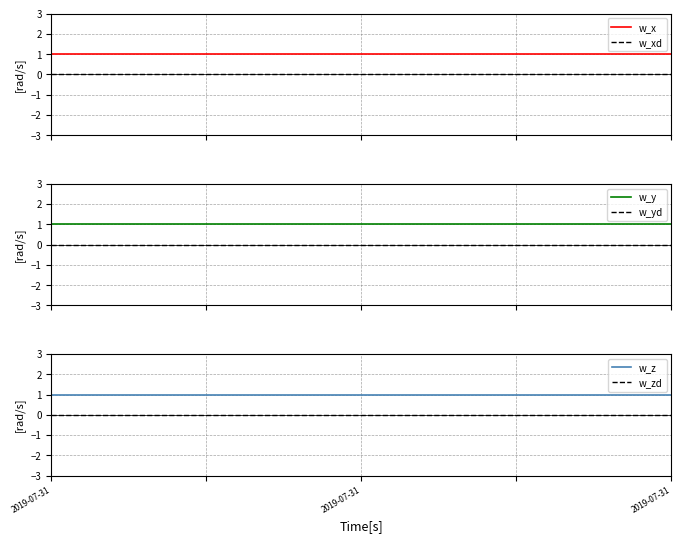

At how many categories does at least one series exceed 0?

5